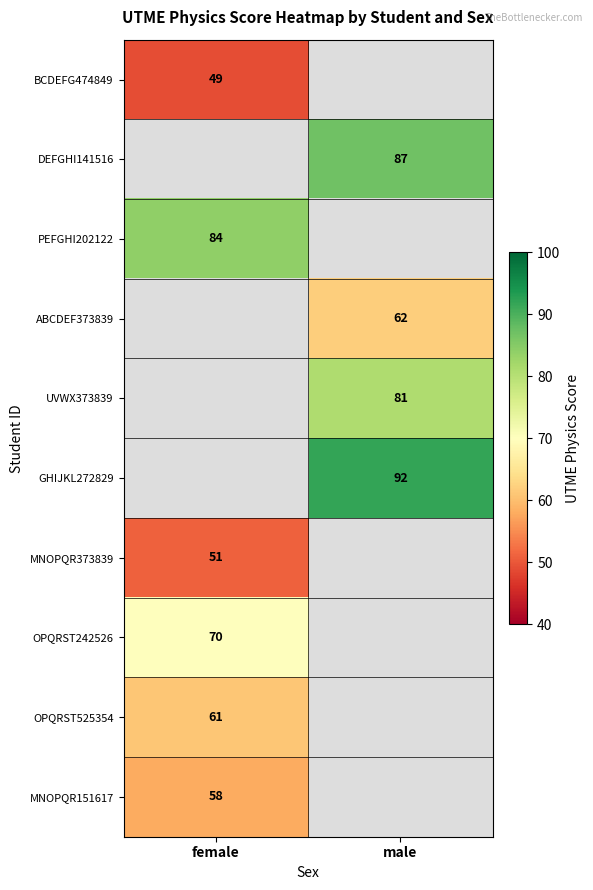

The DEFGHI141516 series shows 87 at male. True or false?

True